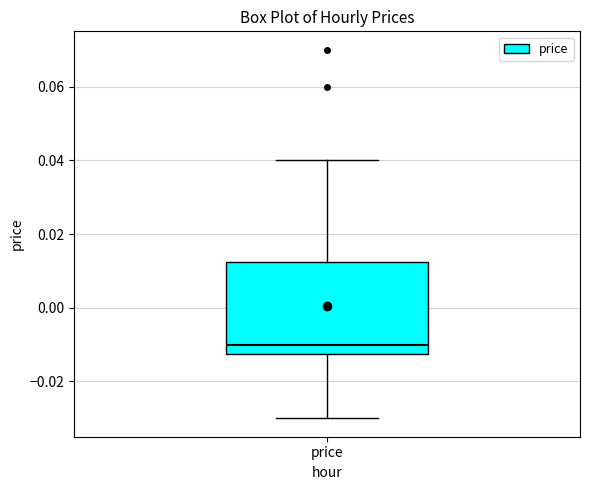

Transcribe this box plot: give where the median line is, the range the box spans, and where the two whiskers end, as read against the y-axis. The values are not printed on the chart, so give them approximately, as read against the axis.

median -0.010, box -0.012 to 0.012, whiskers -0.030 to 0.040